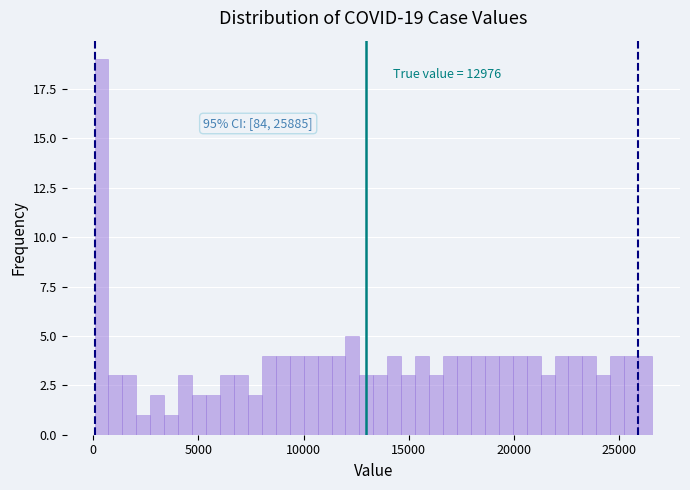

Around what value on the x-axis is the tallest bar? Give the approximate position of its centre, as read against the axis.

500